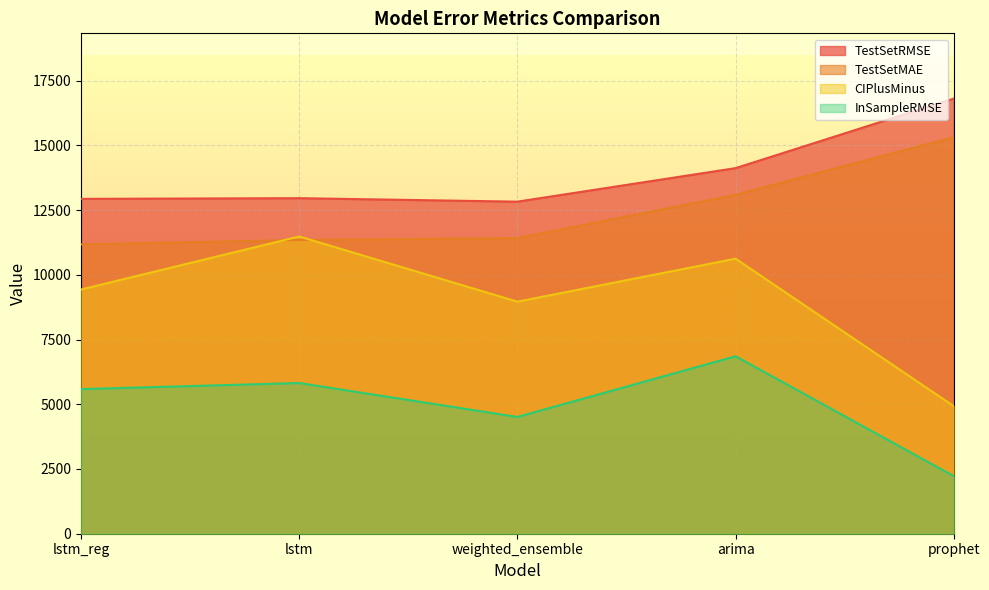

At which category does CIPlusMinus reach its first local valley?

weighted_ensemble